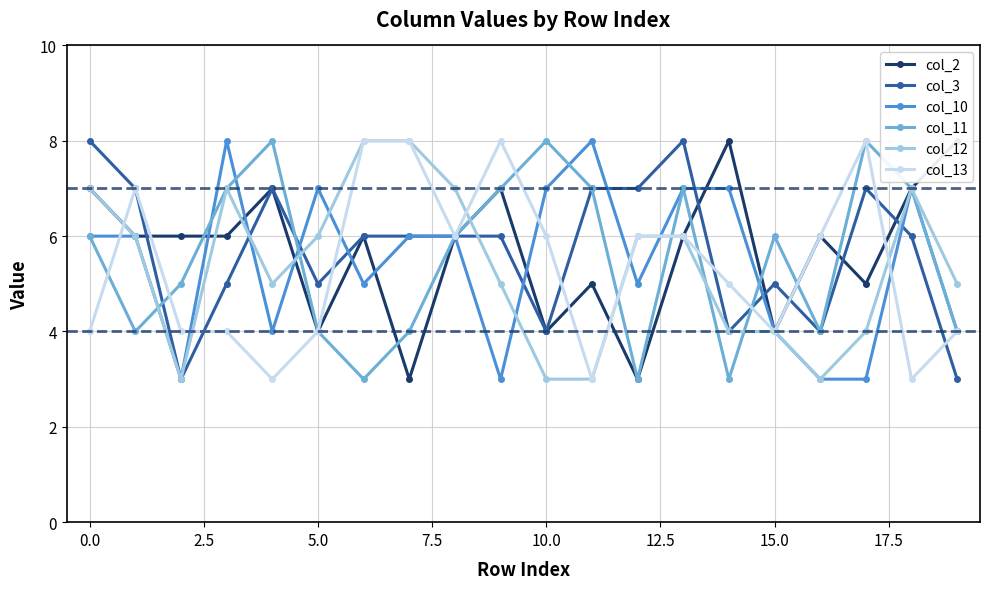

At which category is the sum across all series the highest?

13